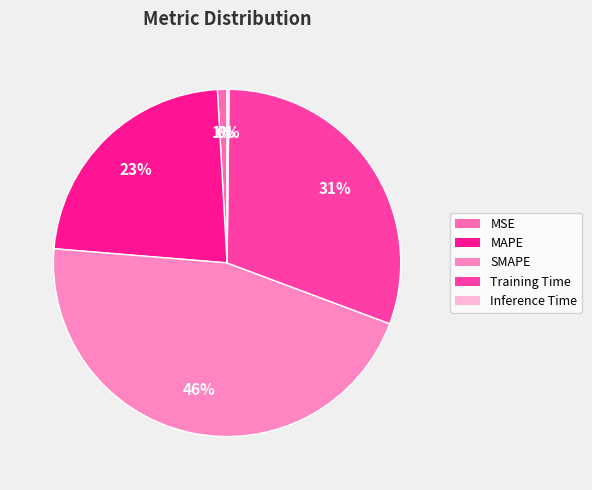

Is the sum of Training Time and MSE greater than half?

No